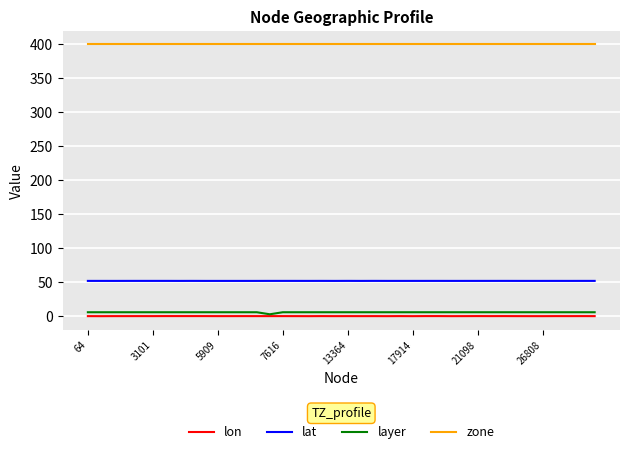

What is the greatest value displayed?

400.0